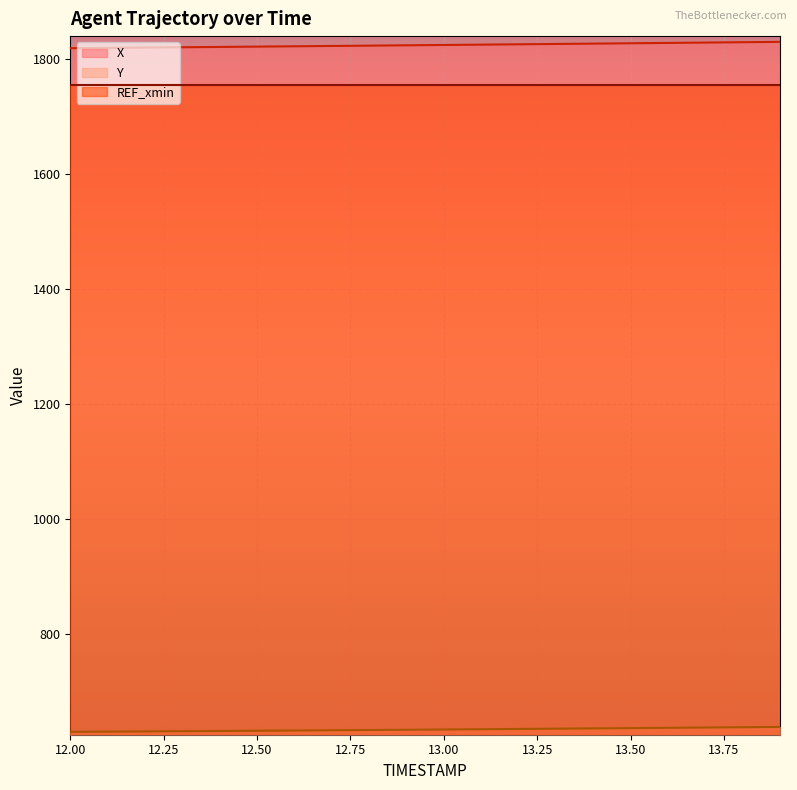

What is the value of the X point at the 18th from the left?

1828.3